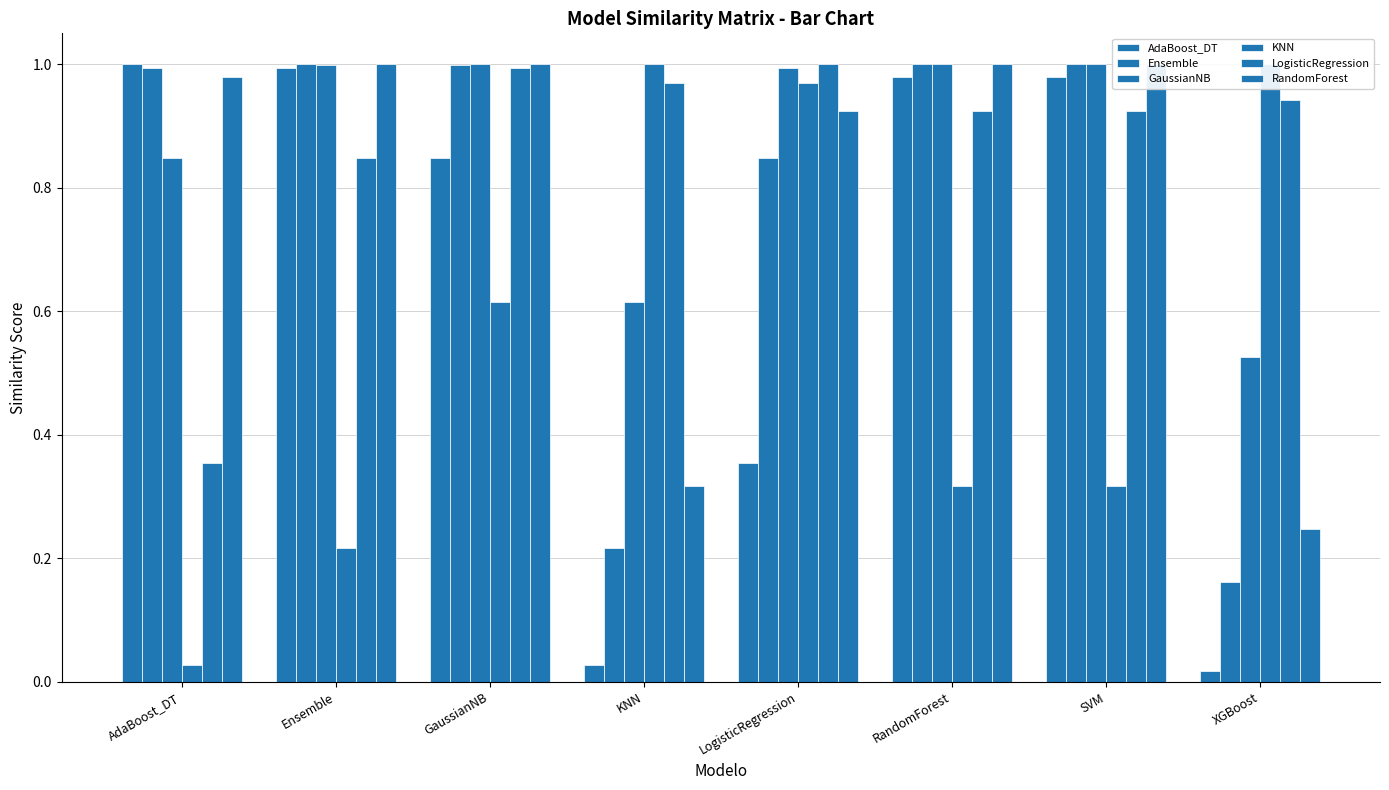

What are all the series names shown in the legend?

AdaBoost_DT, Ensemble, GaussianNB, KNN, LogisticRegression, RandomForest